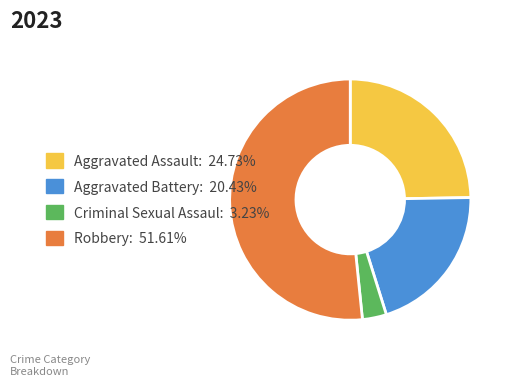

Is the sum of Aggravated Assault: 24.73% and Criminal Sexual Assaul: 3.23% greater than half?

No